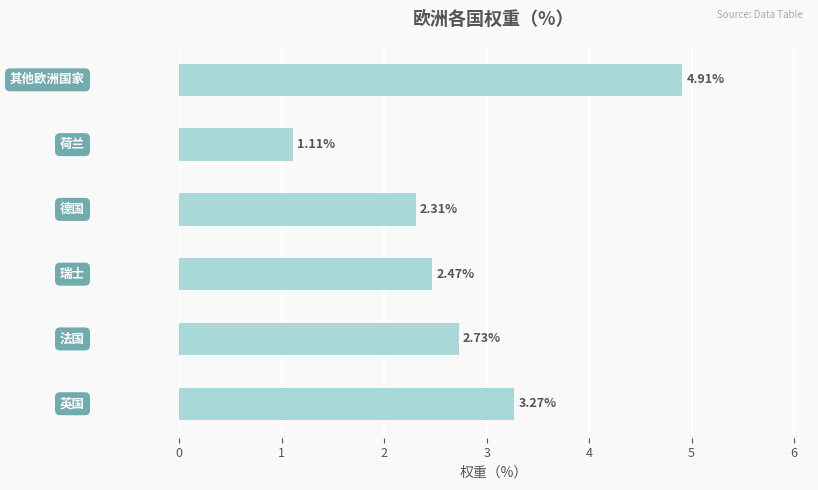

What is the sum of all values?

16.8